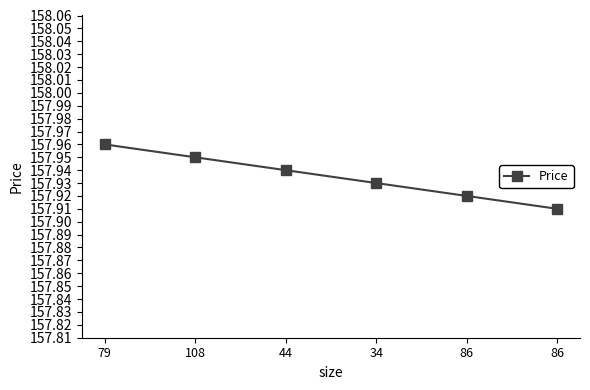

What is the minimum value shown in the chart?

157.9